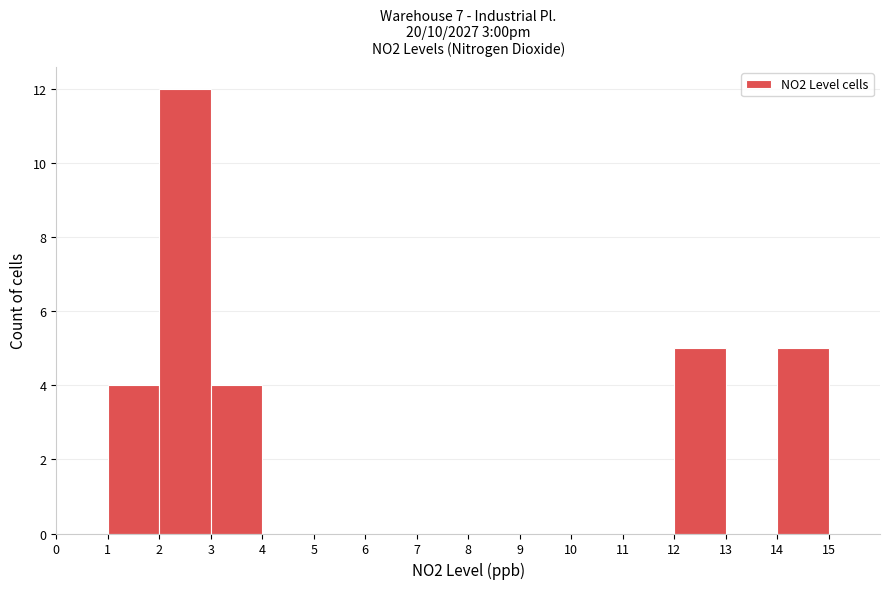

Reading left to right, transcribe this chart: for each bar, give the range it covers on the x-axis and its height. The values are not printed on the chart, so give them approximately, as read against the axis.

0 to 1: 0
1 to 2: 4
2 to 3: 12
3 to 4: 4
4 to 5: 0
5 to 6: 0
6 to 7: 0
7 to 8: 0
8 to 9: 0
9 to 10: 0
10 to 11: 0
11 to 12: 0
12 to 13: 5
13 to 14: 0
14 to 15: 5